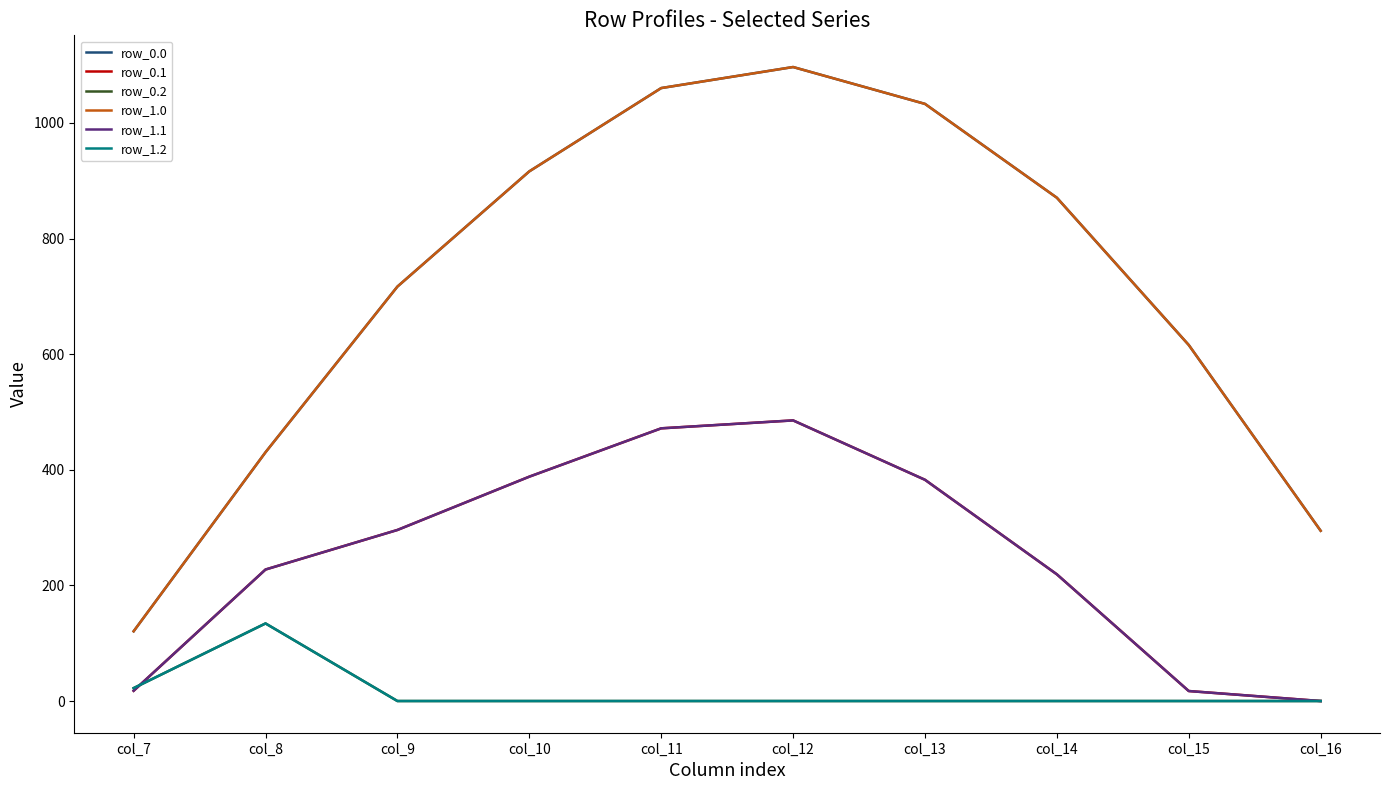

What is the value of the row_1.0 point at the 3rd from the left?

716.9